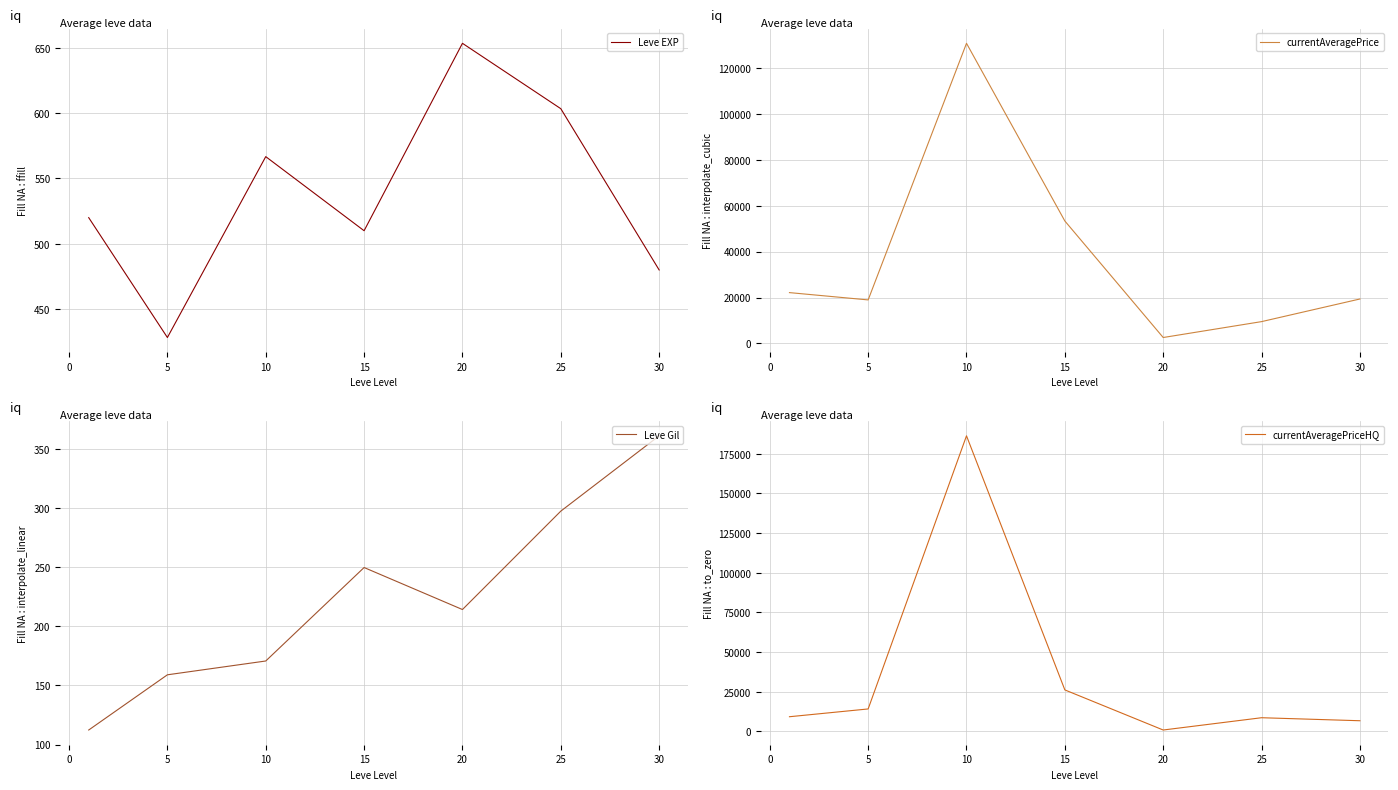

True or false: Leve Gil has more than 2 interior local peaks.

False